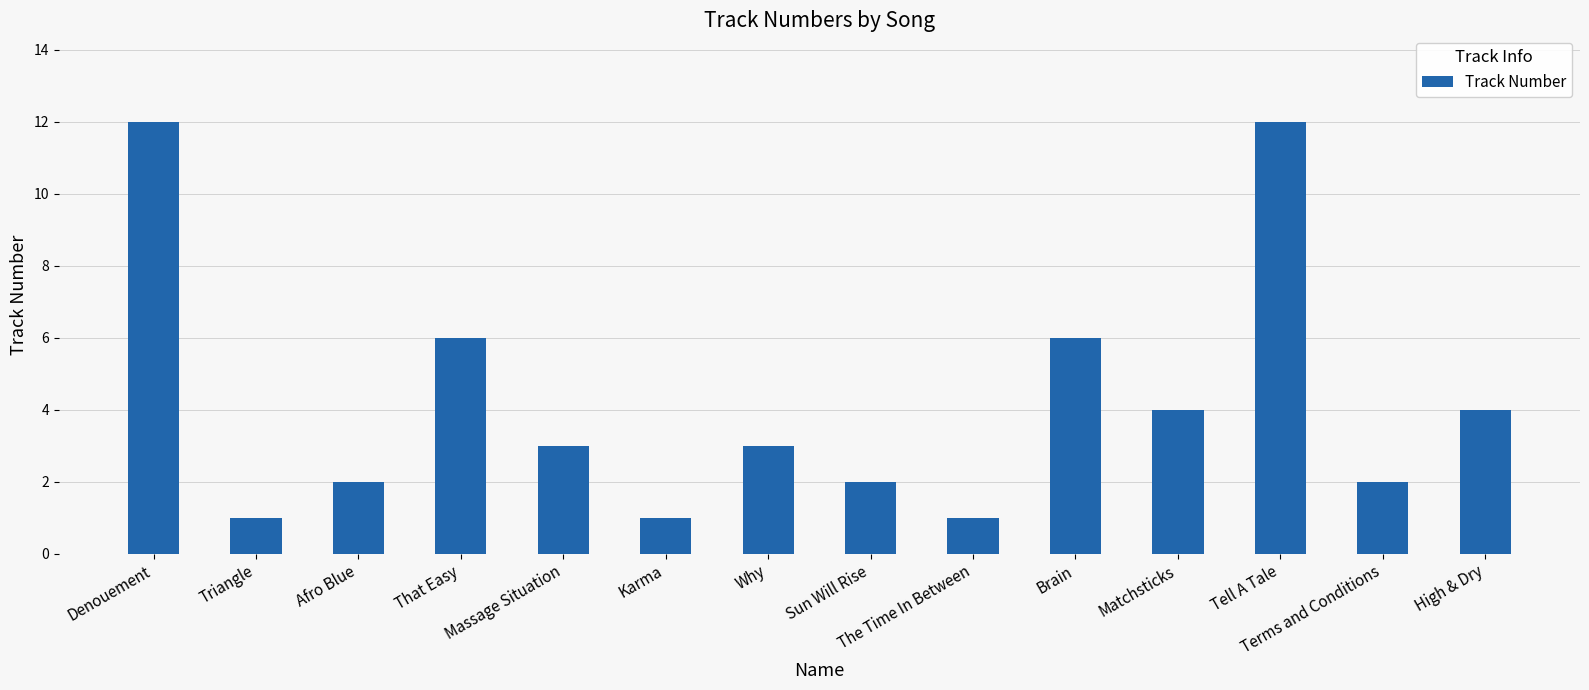

Reading left to right, list all the values displayed in this chart.

12	1	2	6	3	1	3	2	1	6	4	12	2	4